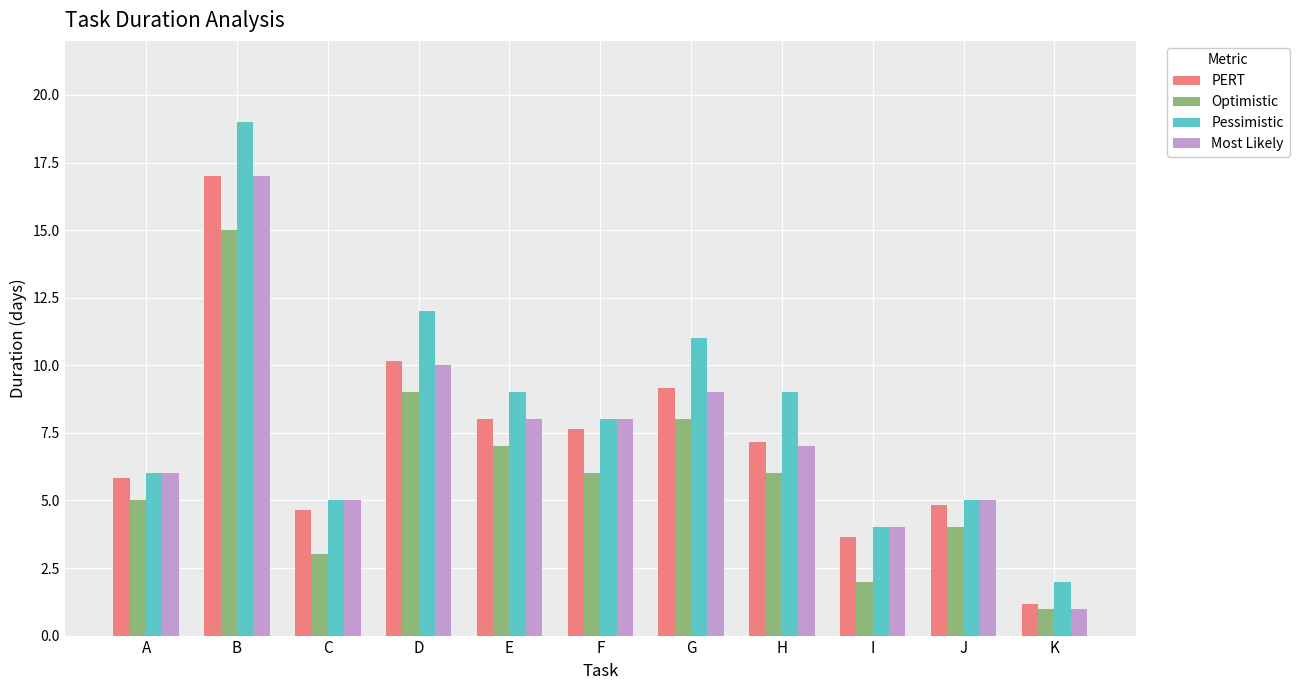

What is the difference between the maximum and minimum values in the Optimistic series?

14.0